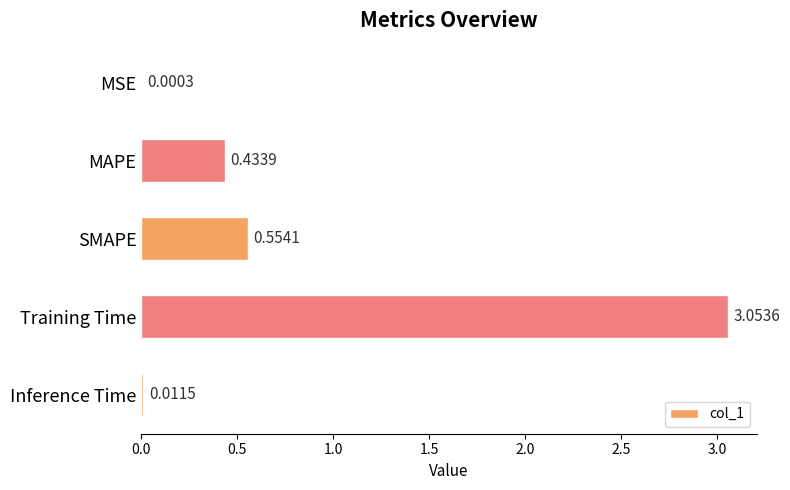

Which has a higher value, MSE or Training Time?

Training Time